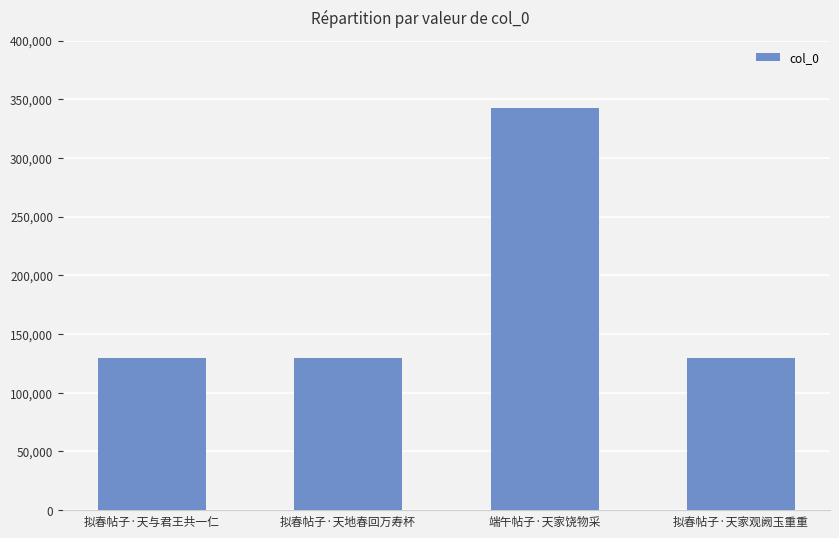

Is it true that the value at 拟春帖子·天地春回万寿杯 is 42781?

False